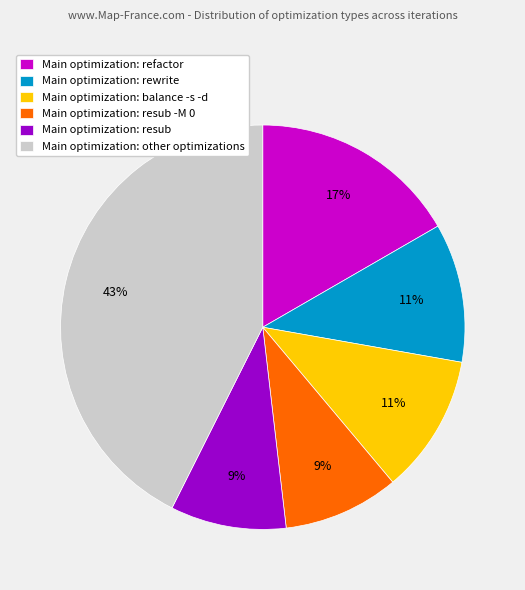

Is it true that Main optimization: balance -s -d is 11% of the pie?

True